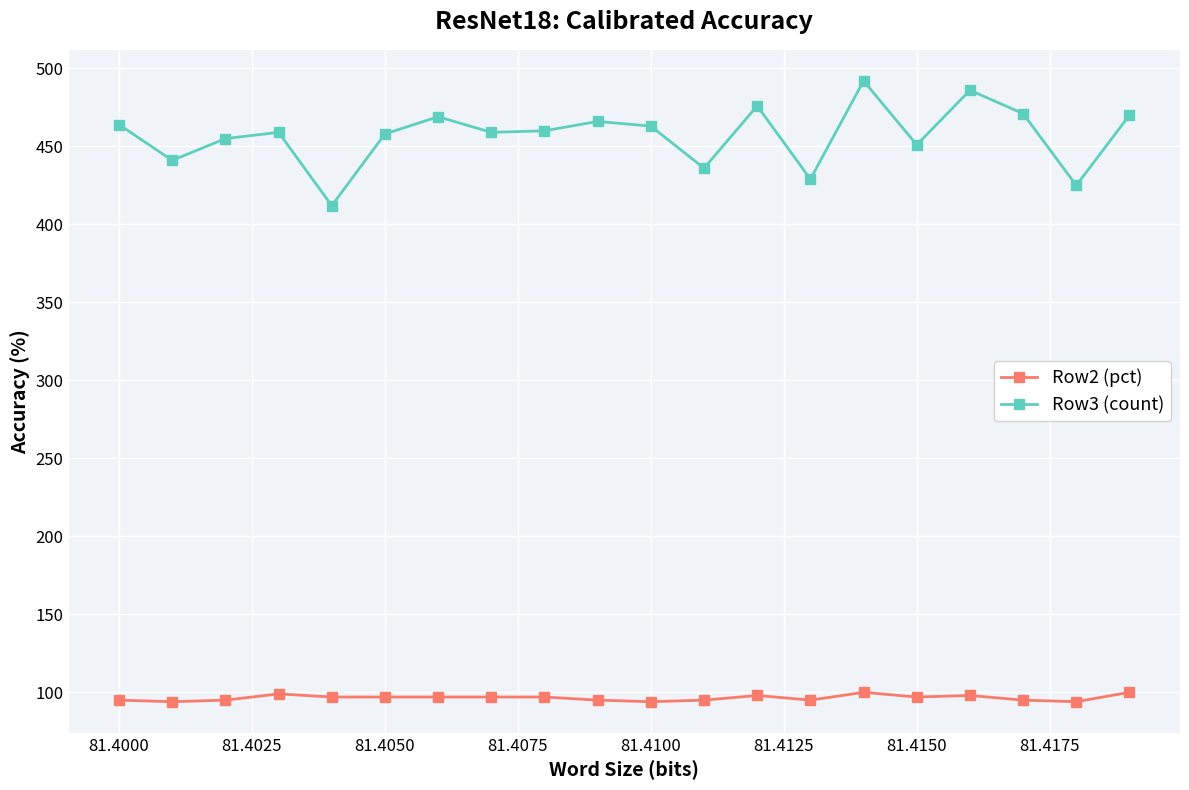

Which series has the largest total across all categories?

Row3 (count)